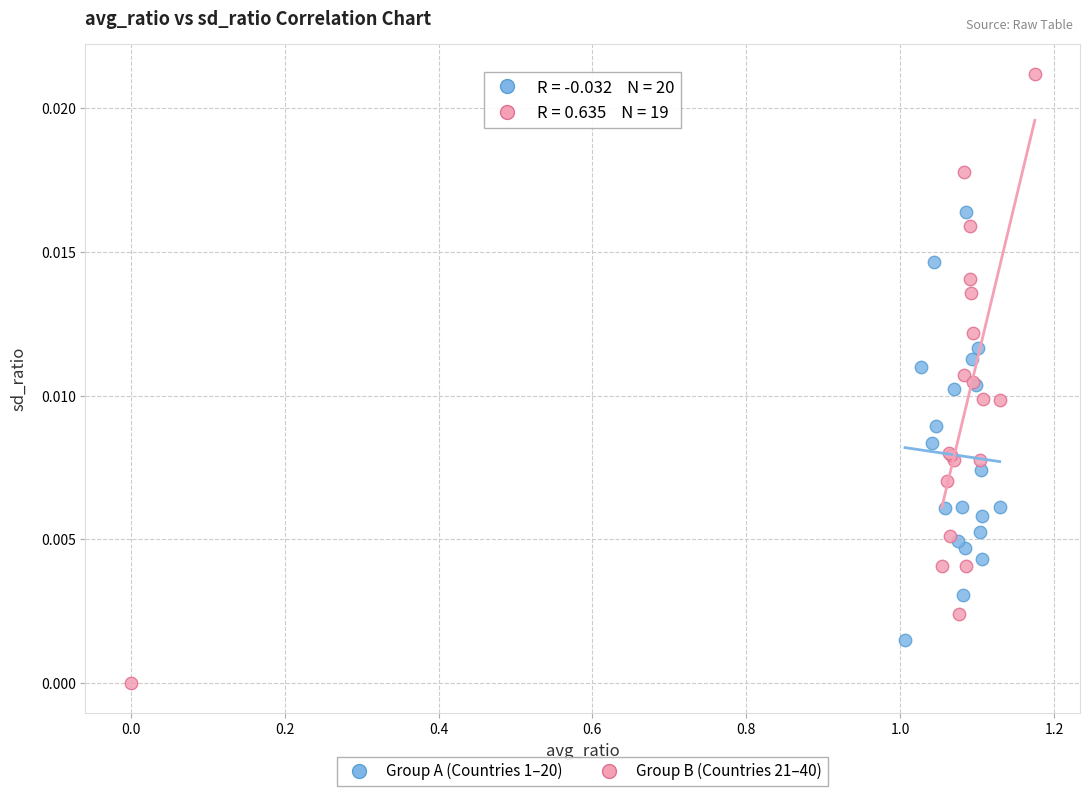

Which series has the widest spread of Y values?

Group B (Countries 21–40)